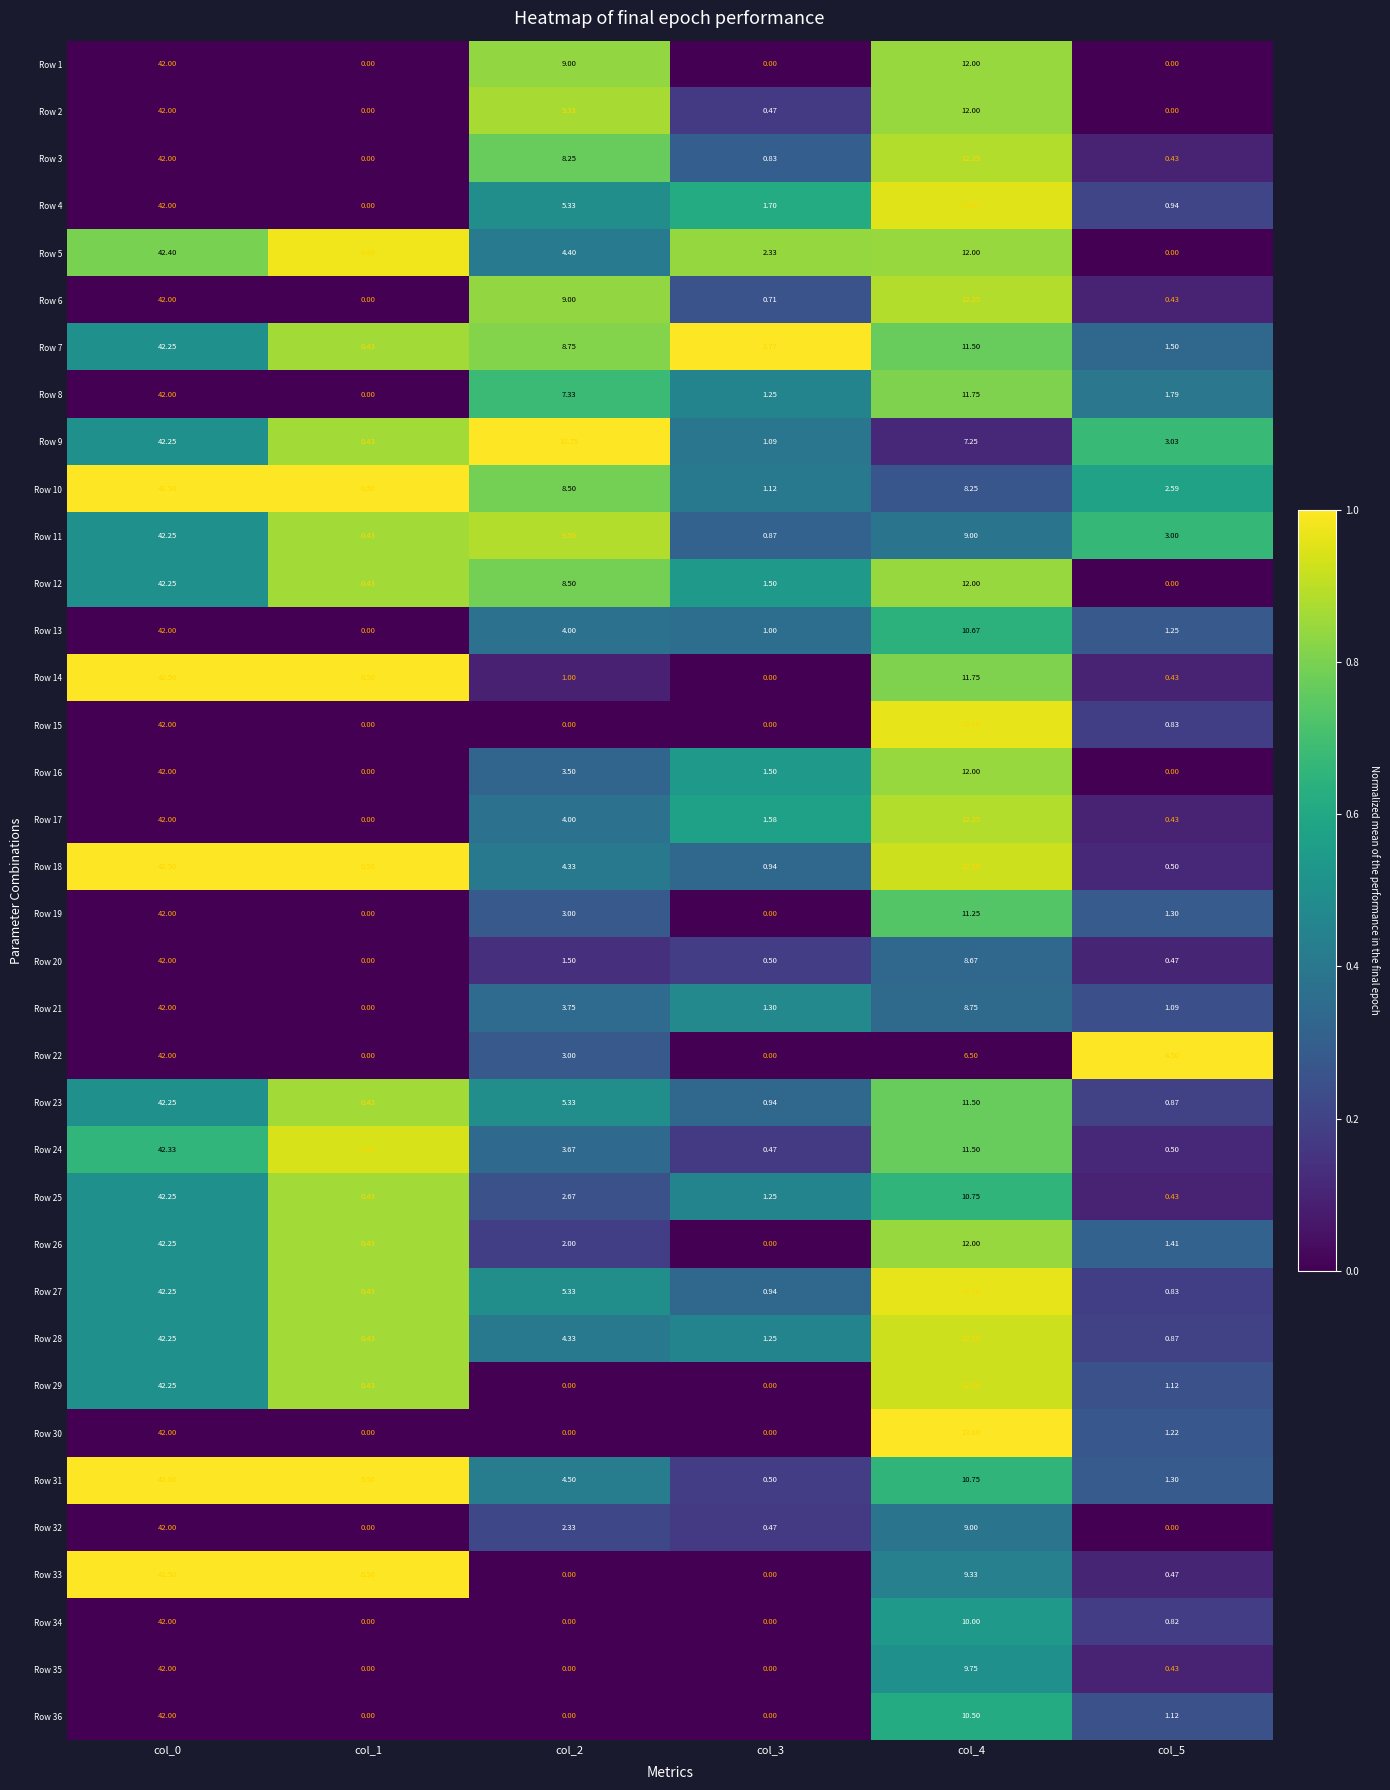

Is the value of Row 10 at col_1 greater than the value of Row 11 at col_5?

No